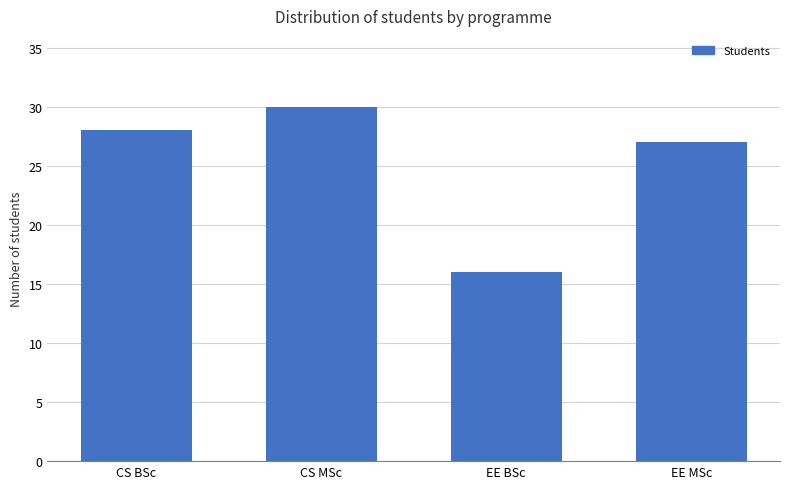

What is the difference between the second highest and minimum values?

12